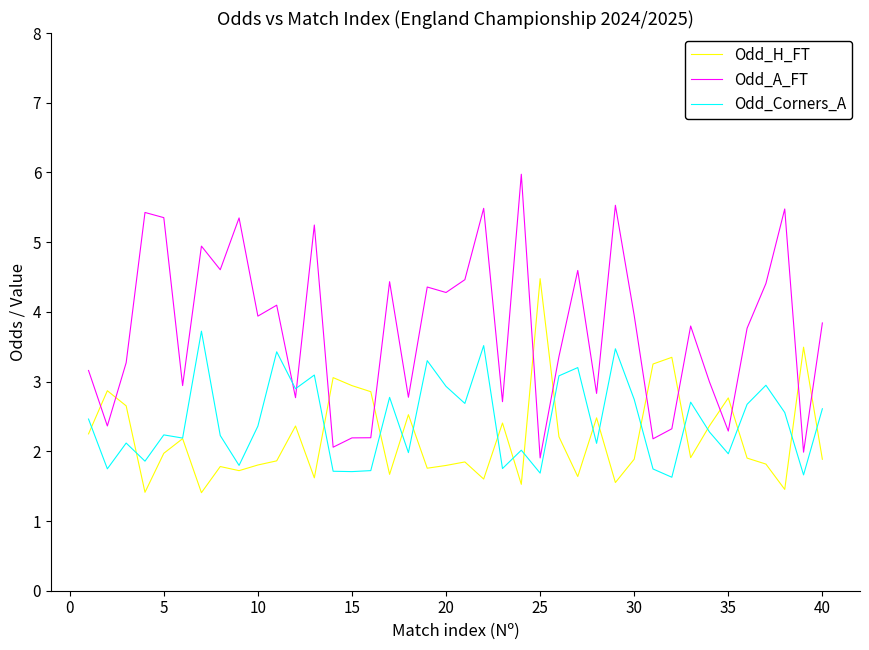

What is the minimum value shown in the chart?

1.4